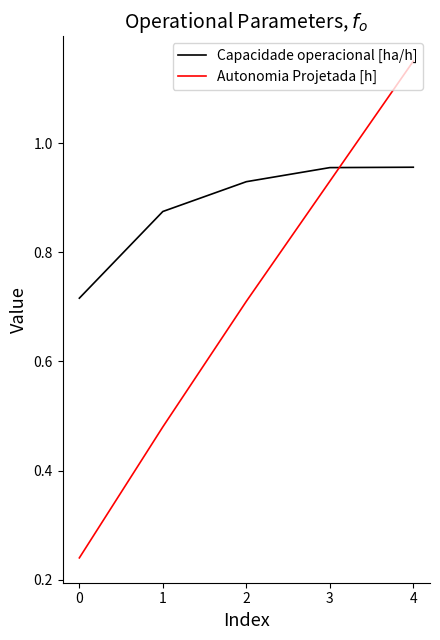

Which series has the largest total across all categories?

Capacidade operacional [ha/h]